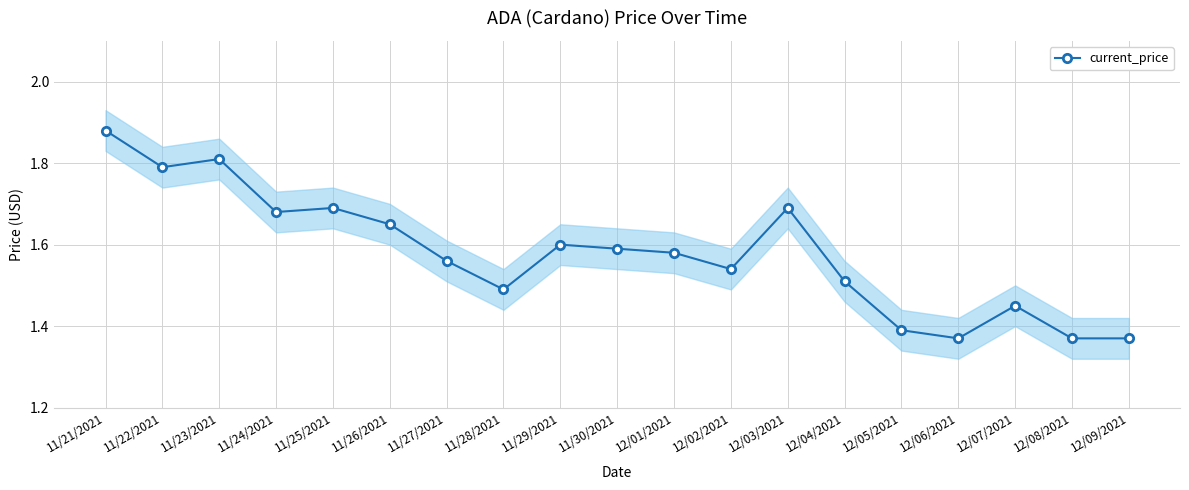

List the labels in order of value, smallest first.

12/06/2021, 12/08/2021, 12/09/2021, 12/05/2021, 12/07/2021, 11/28/2021, 12/04/2021, 12/02/2021, 11/27/2021, 12/01/2021, 11/30/2021, 11/29/2021, 11/26/2021, 11/24/2021, 11/25/2021, 12/03/2021, 11/22/2021, 11/23/2021, 11/21/2021